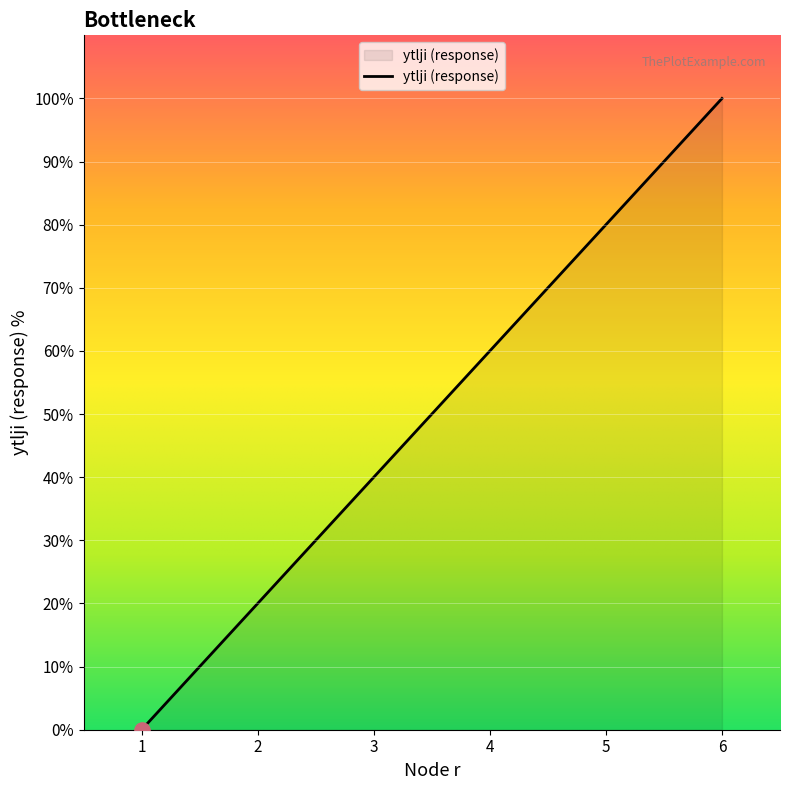

What is the change in value from 2 to 3?

+20